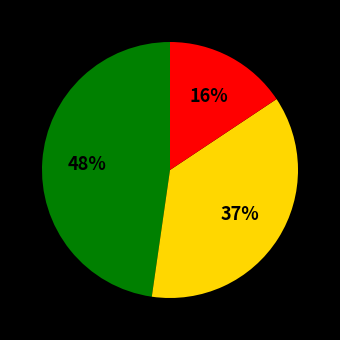

Does any single category account for the majority?

No